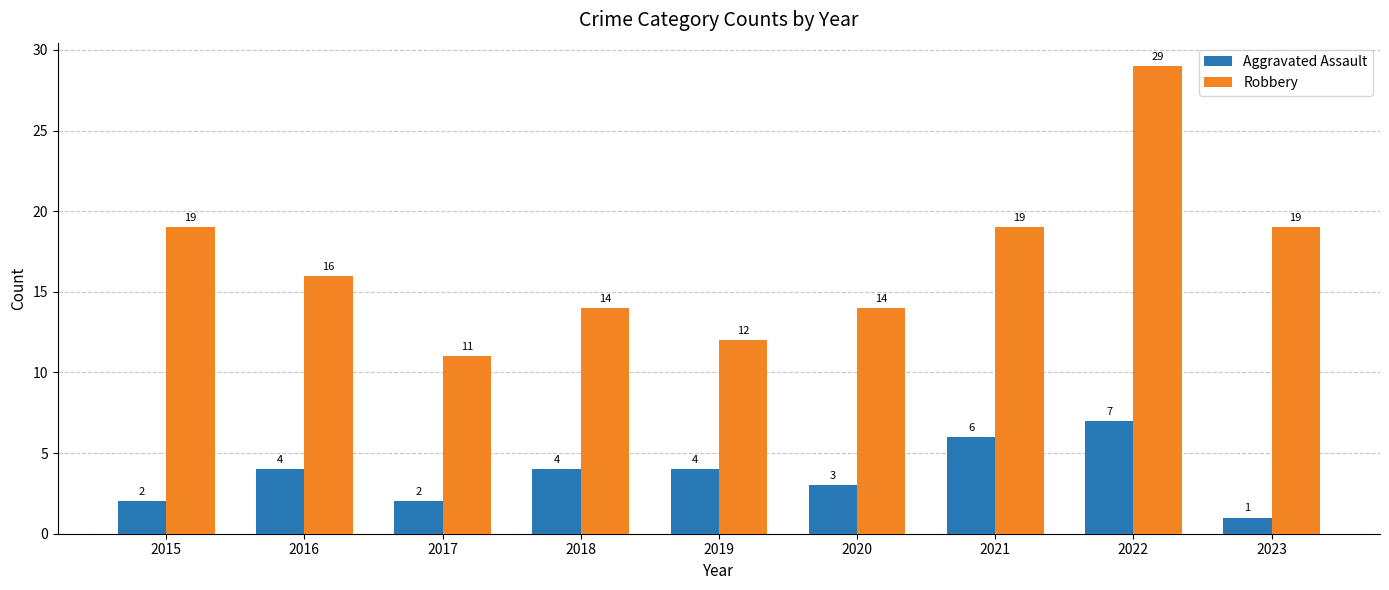

Is it true that Aggravated Assault equals 7 at 2022?

True